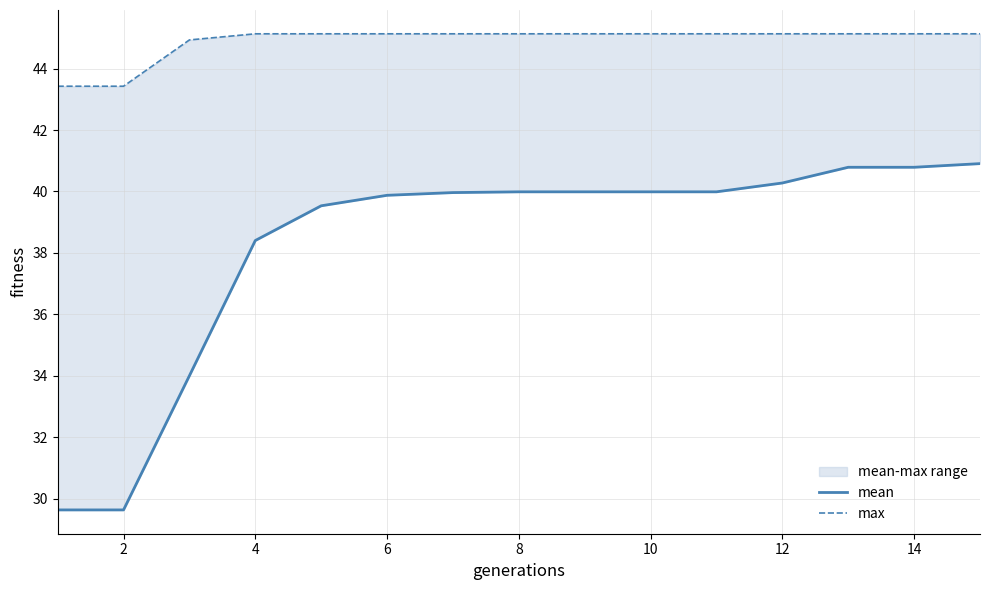

True or false: mean and max intersect in this chart.

False